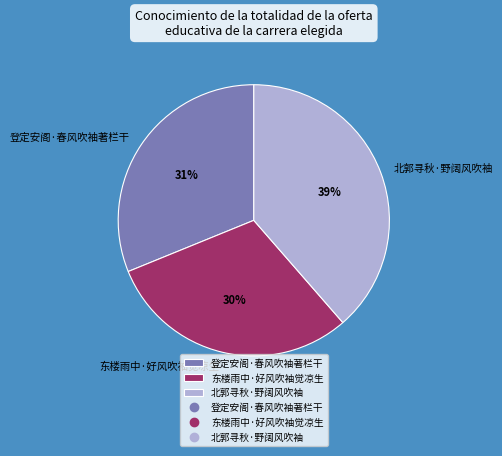

What percentage is the 登定安阁·春风吹袖著栏干 slice, to the nearest percent?

31%